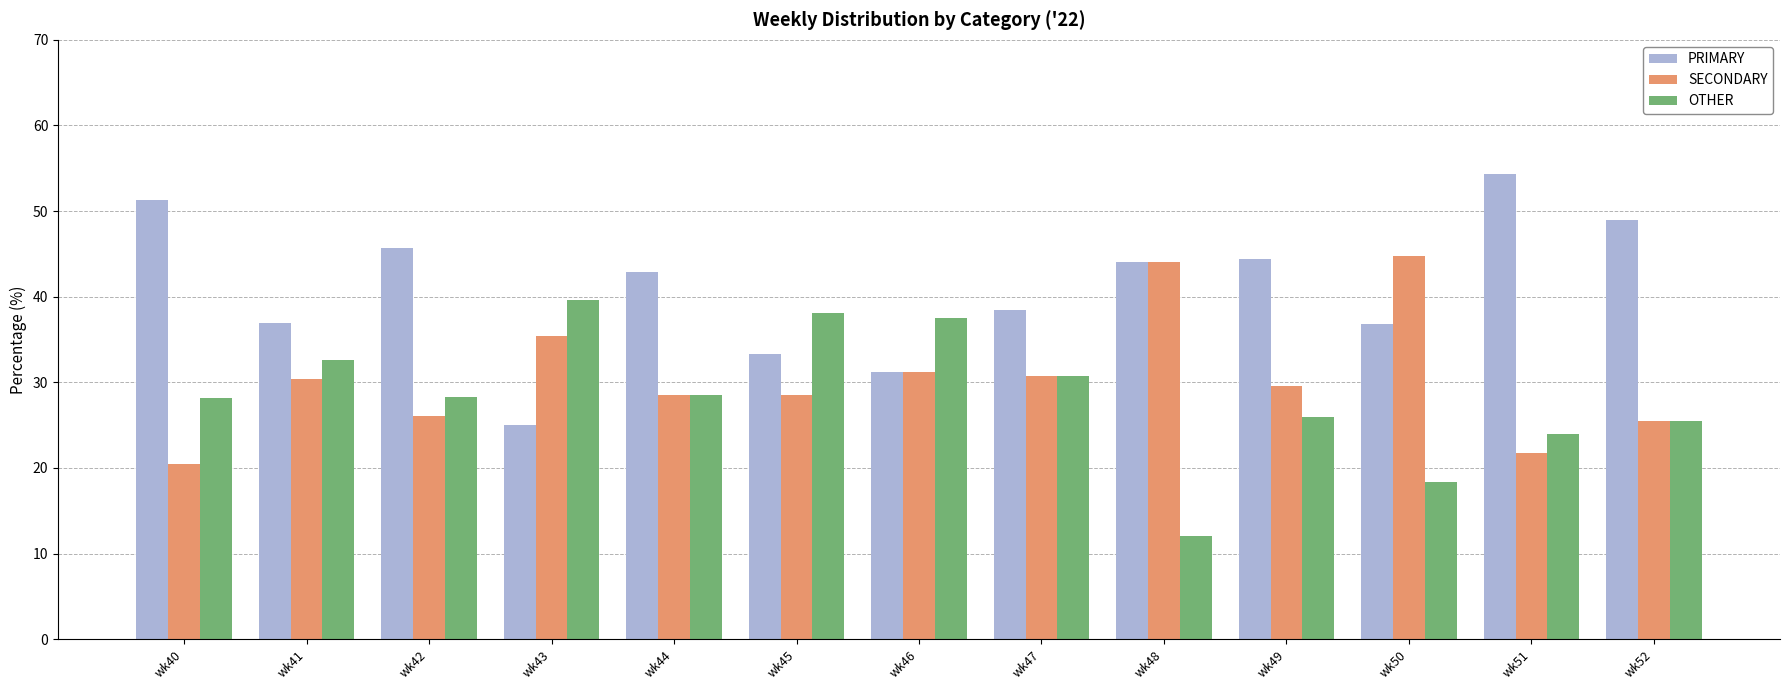

At which label is PRIMARY closest to 39?

wk47